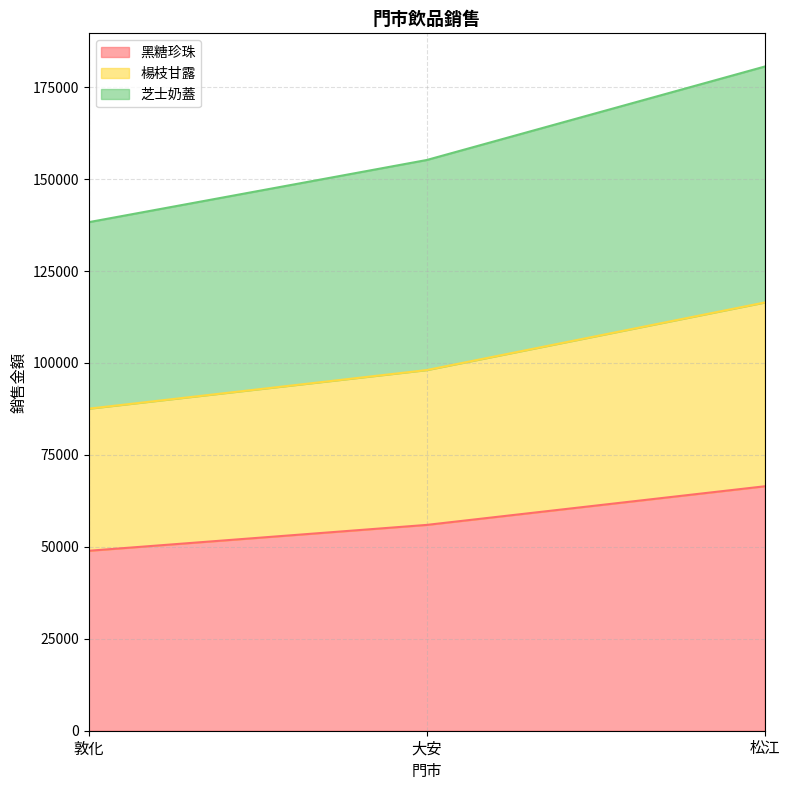

How many lines are shown in the chart?

3